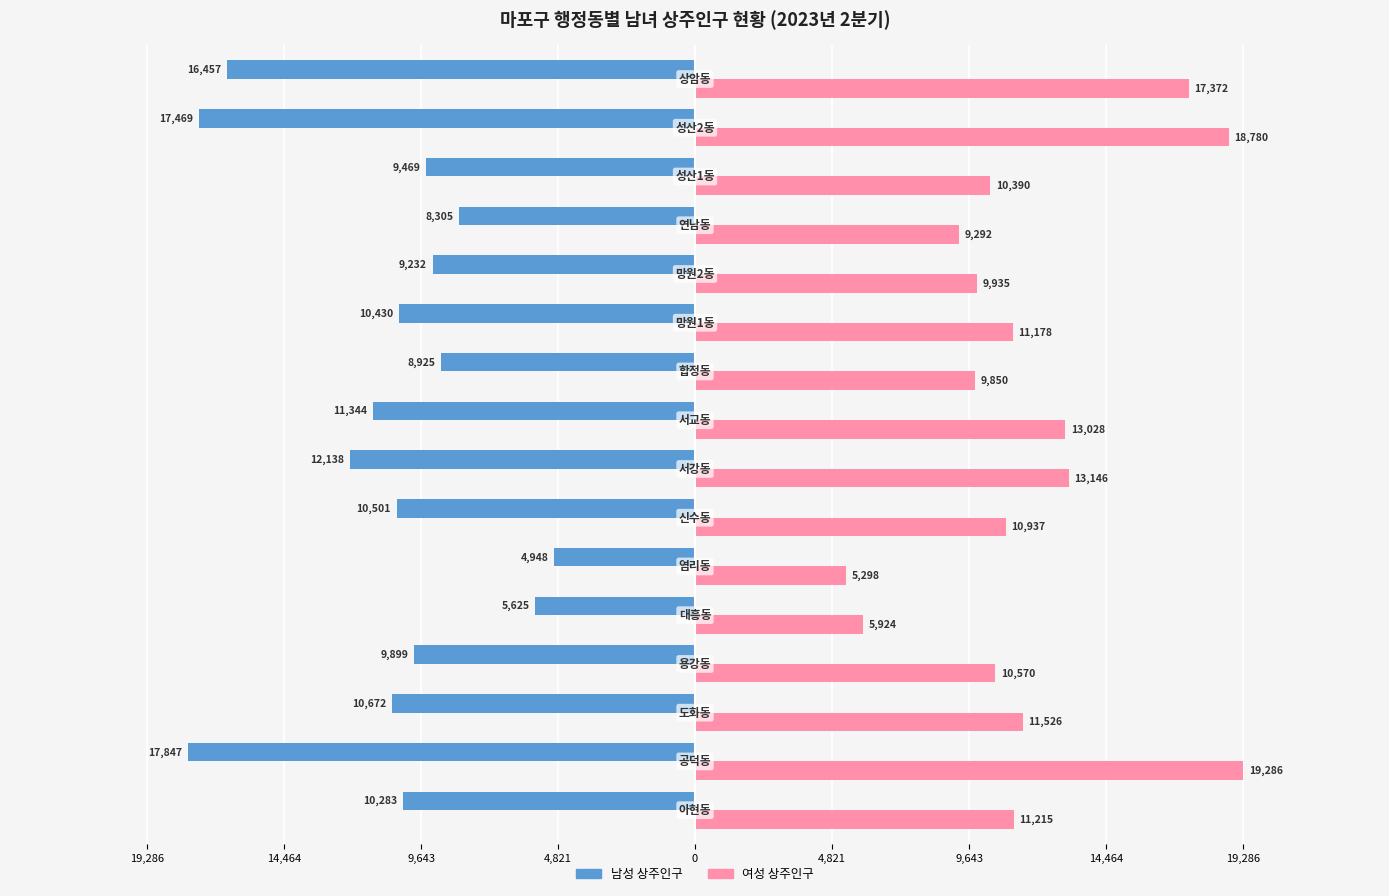

Is it true that 남성_상주인구_수 equals -7348 at 14,464?

False